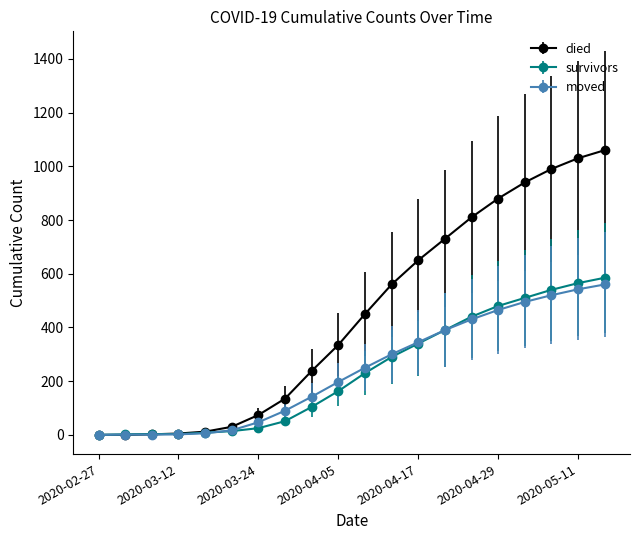

What is the maximum value shown in the chart?

1060